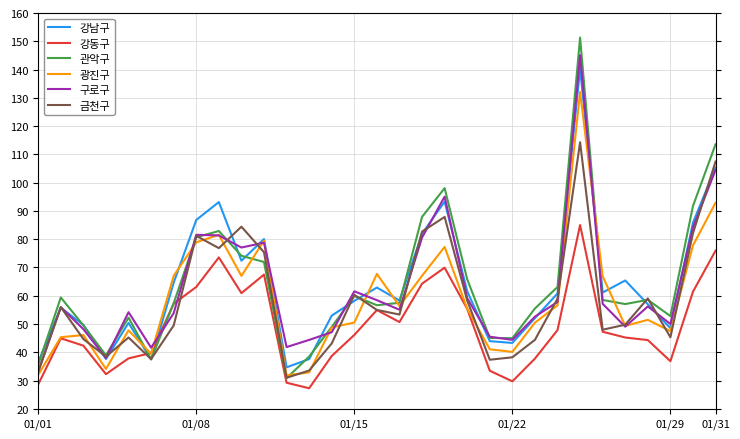

True or false: 관악구 has more than 1 points higher than both neighbors.

True